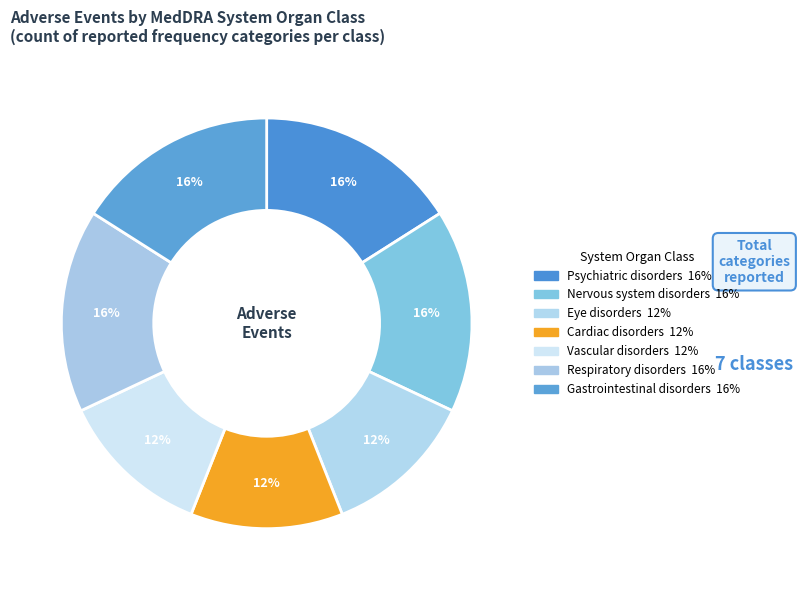

Is it true that Nervous system disorders is 22% of the pie?

False